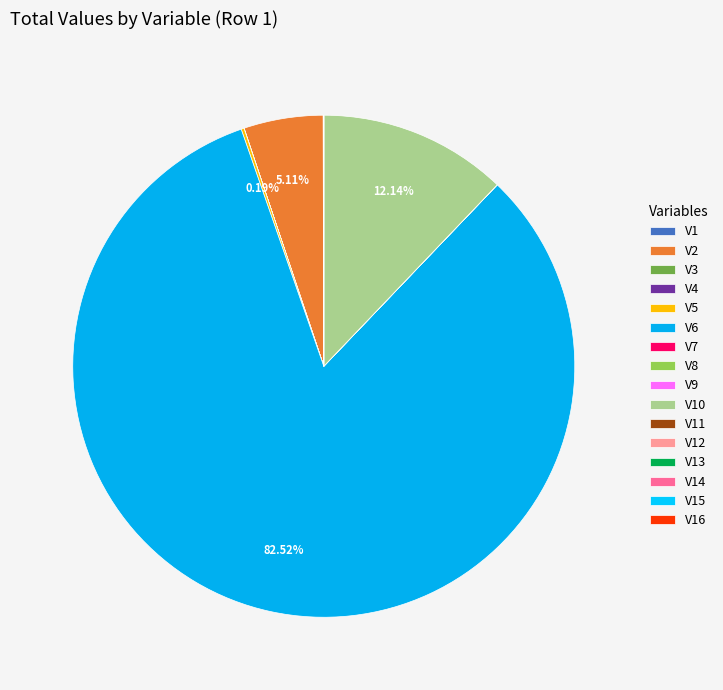

What portion of the pie excludes V10?

87.9%